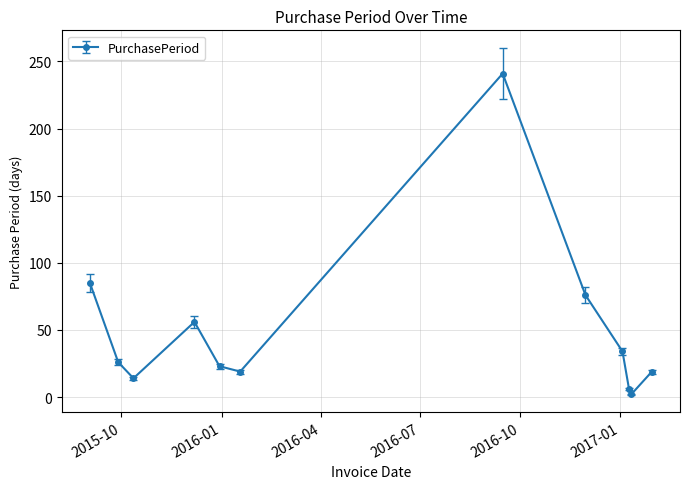

How many points are lower than both their immediate neighbors (excluding endpoints)?

3